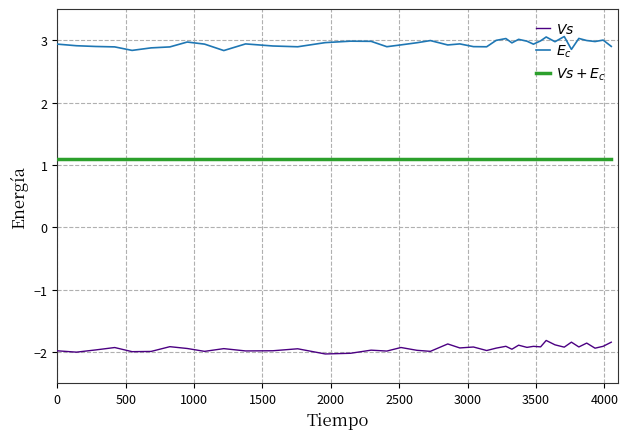

What is the greatest value displayed?

3.1